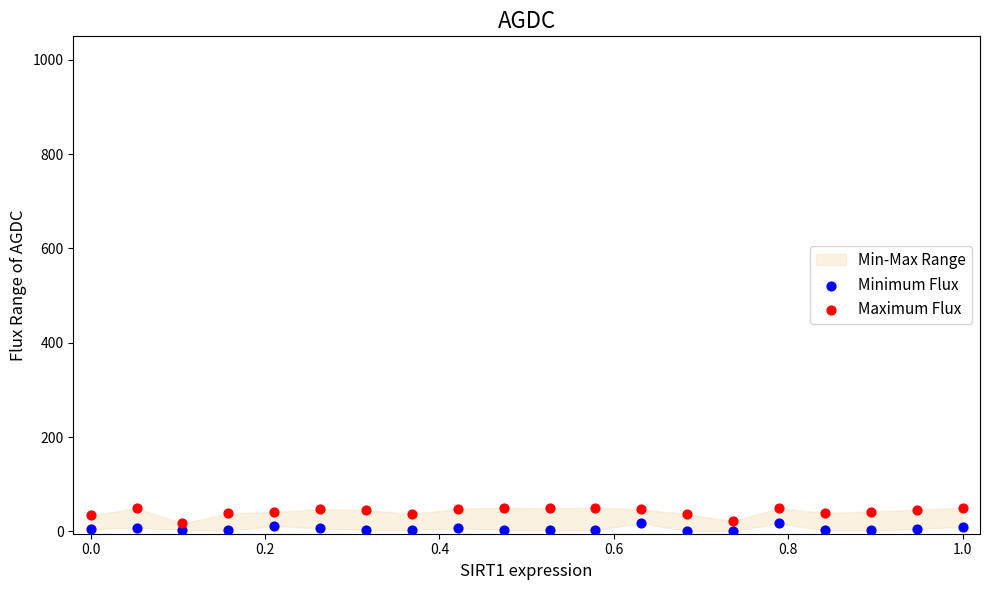

Which series has the widest spread of Y values?

Maximum Flux